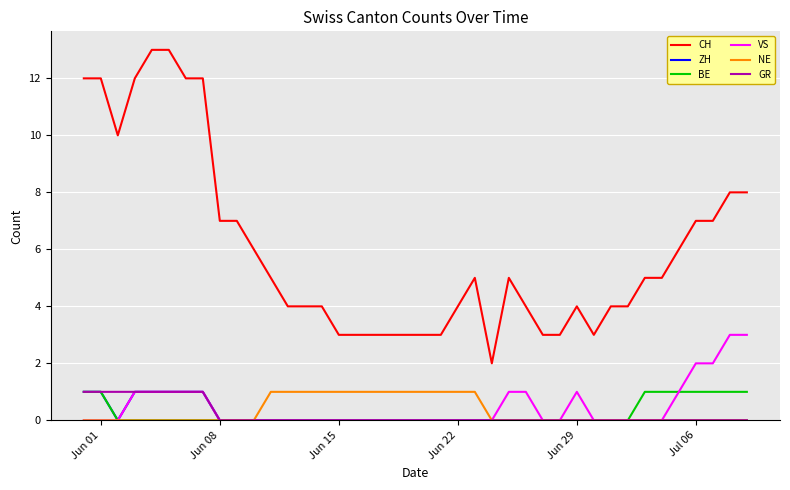

Which series has the largest total across all categories?

CH